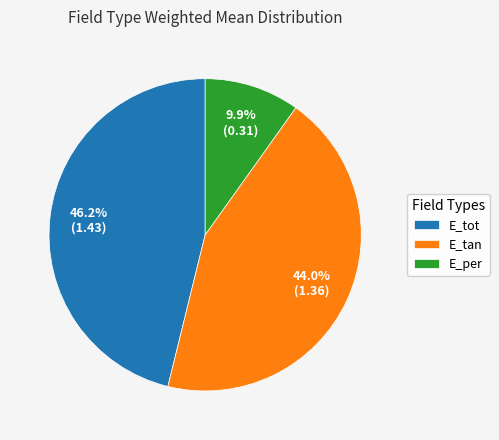

Which slice is the smallest?

E_per